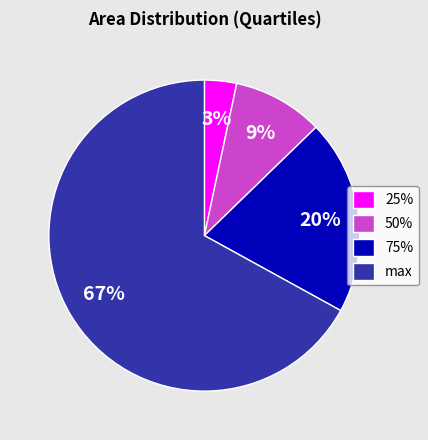

To the nearest percent, what is the average slice percentage?

25%